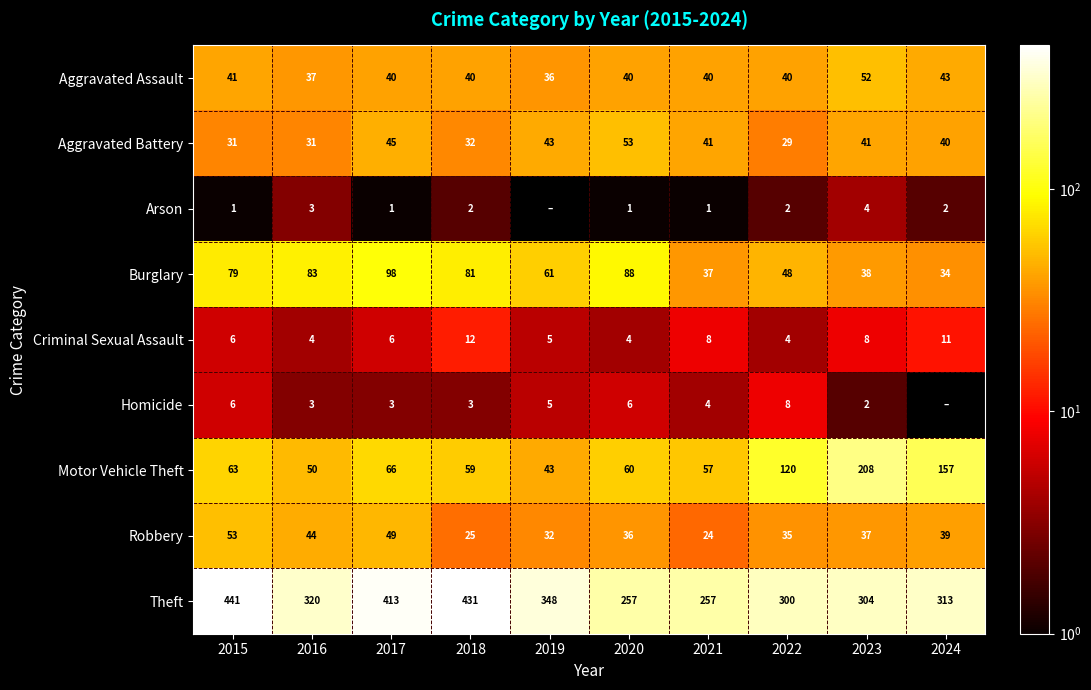

Count the Criminal Sexual Assault values in the range 4 to 8.

8